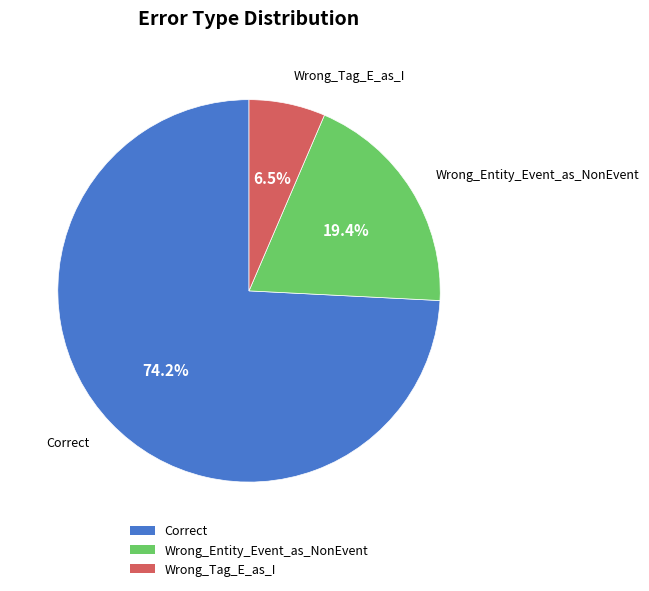

The Wrong_Tag_E_as_I slice represents 17% of the pie. True or false?

False